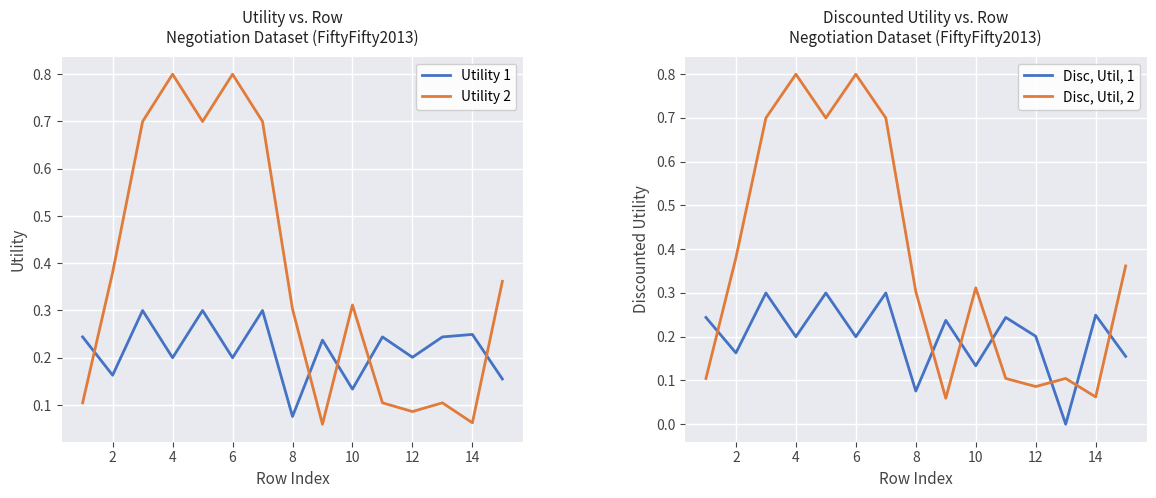

What is the value of the Utility 1 point at the 10th from the left?

0.1